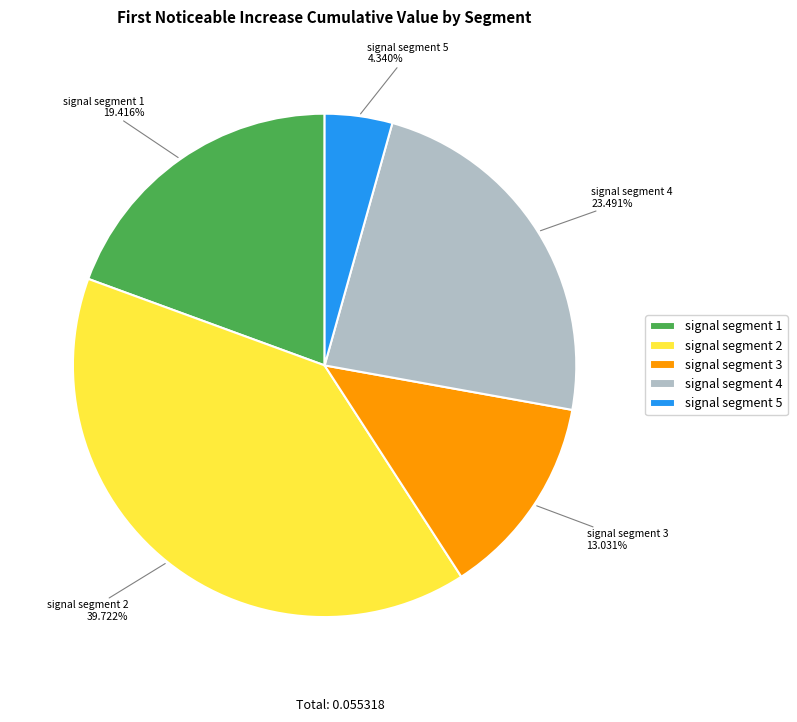

Is signal segment 1 the majority of the pie?

No